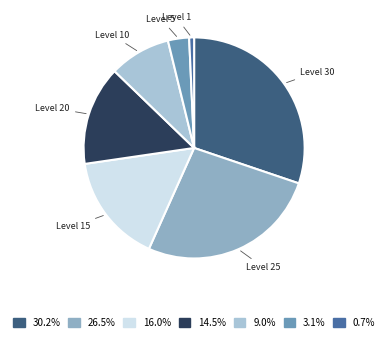

Rank the categories by value from lowest to highest.

Level 1, Level 5, Level 10, Level 20, Level 15, Level 25, Level 30